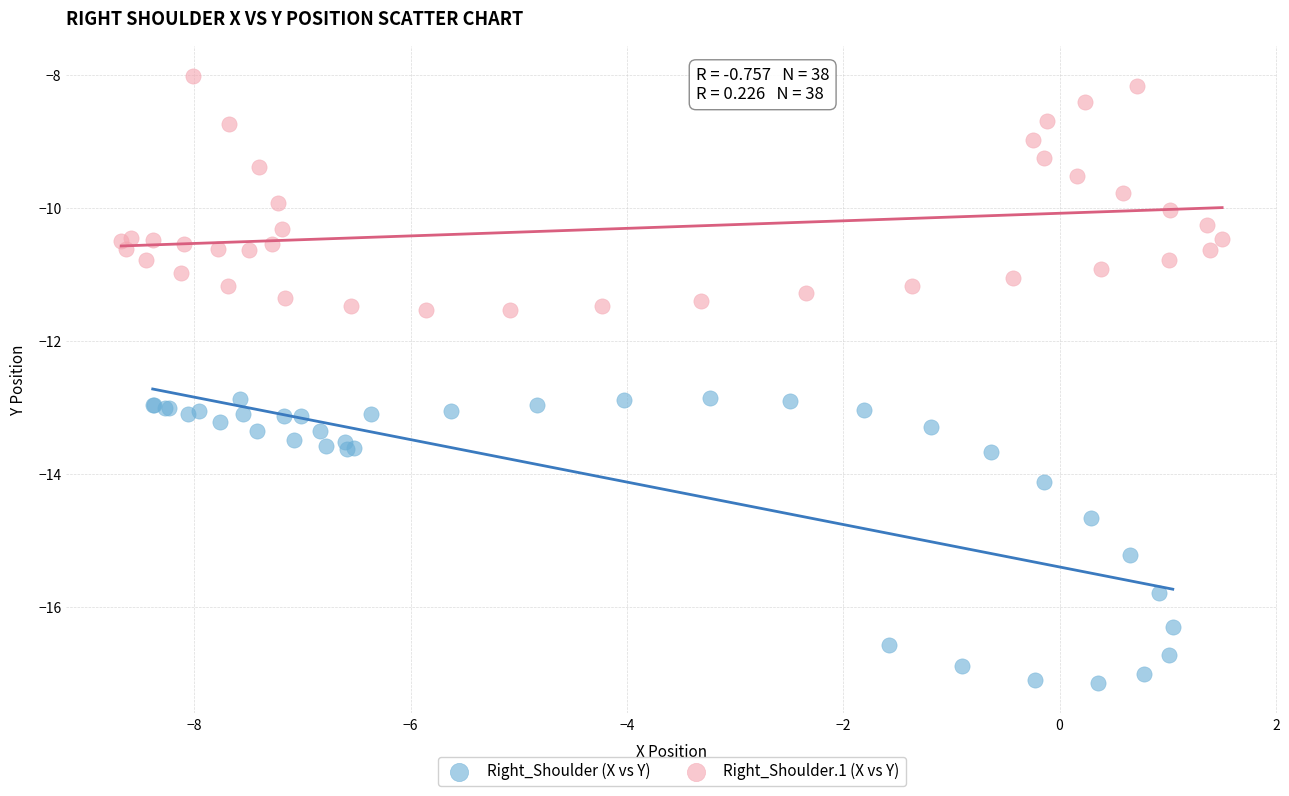

Which series has the largest Y range (max minus min)?

Right_Shoulder (X vs Y)